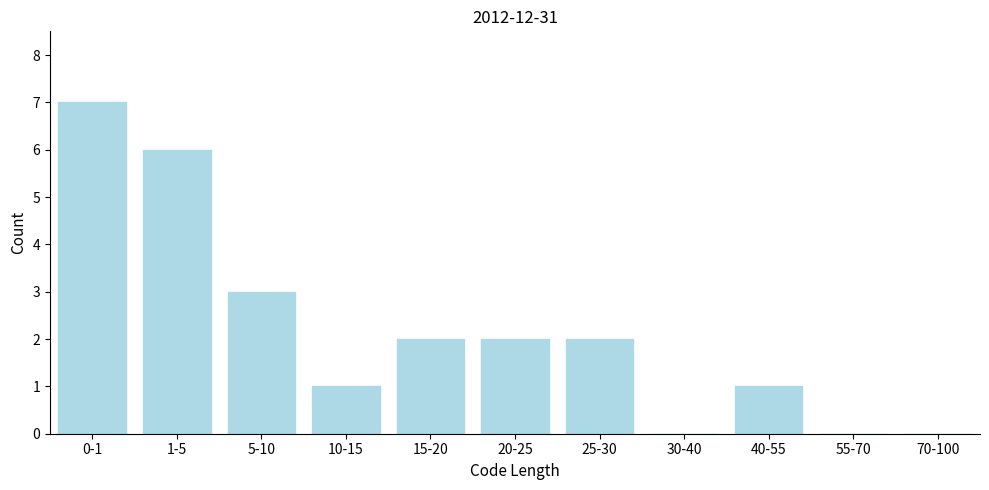

Reading right to left, transcribe all the data shown in this chart.

70-100=0	55-70=0	40-55=1	30-40=0	25-30=2	20-25=2	15-20=2	10-15=1	5-10=3	1-5=6	0-1=7